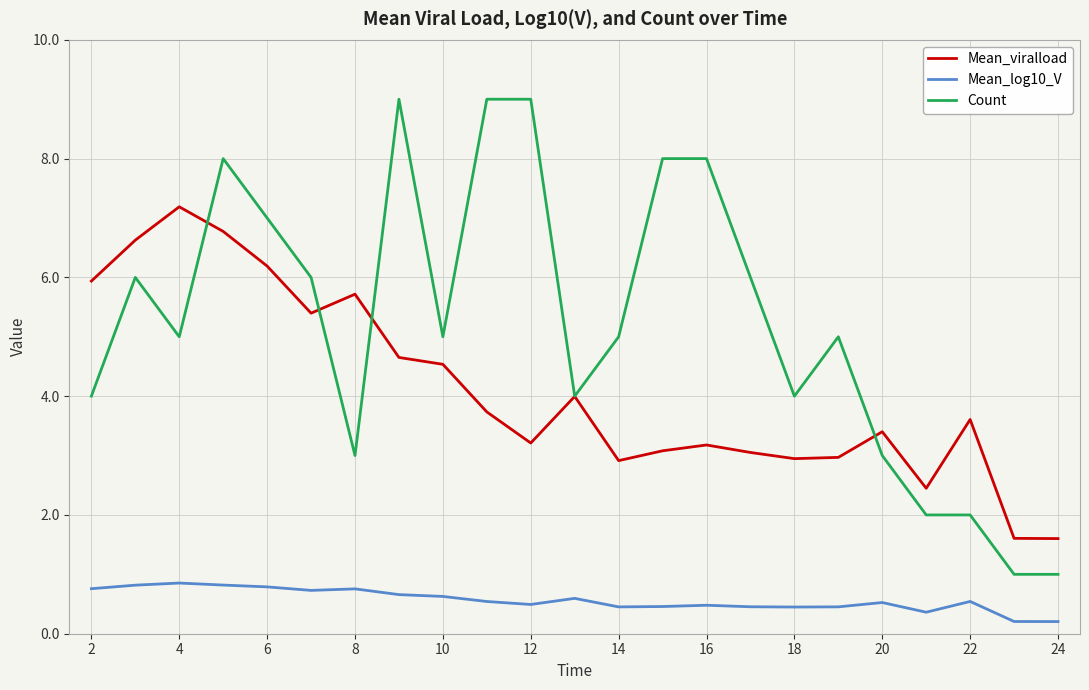

List the series in order of their peak value, lowest first.

Mean_log10_V, Mean_viralload, Count